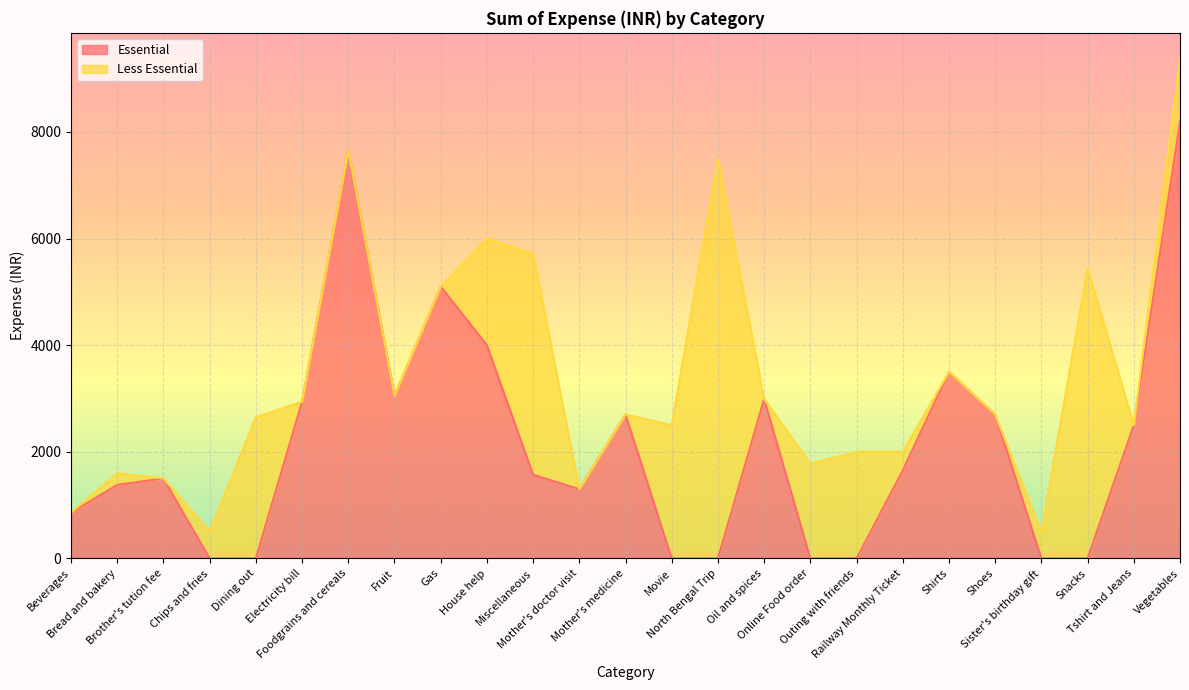

True or false: the data shows 5187 at Electricity bill.

False